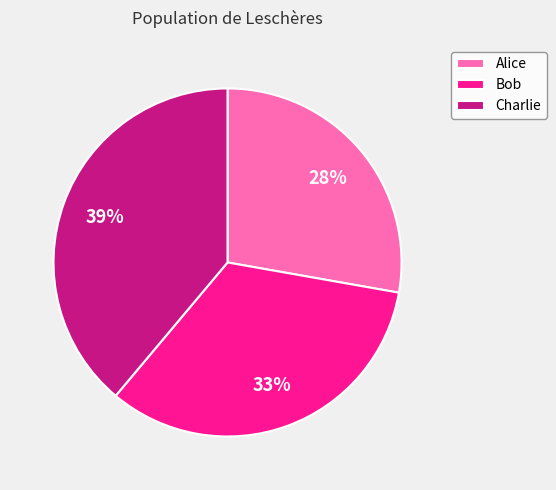

What is the smallest slice in the pie chart?

Alice